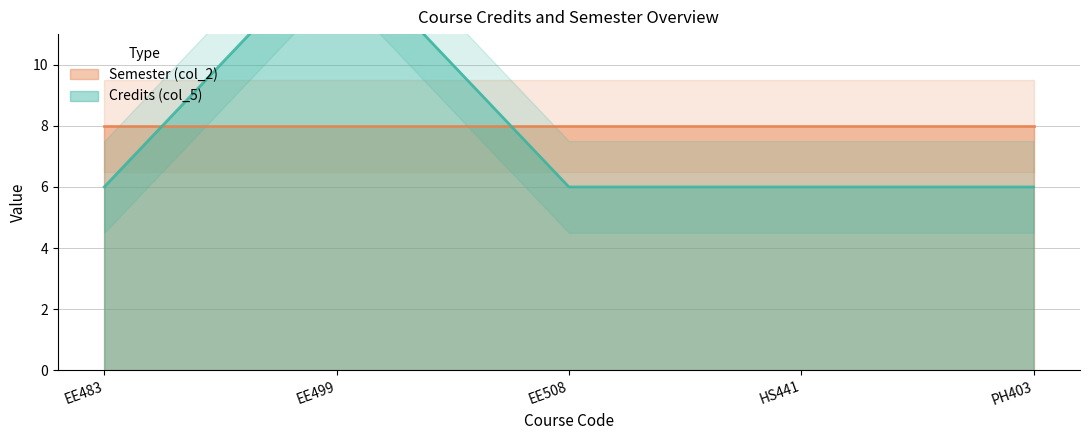

Reading left to right, list all the values displayed in this chart.

EE483=6	EE499=14	EE508=6	HS441=6	PH403=6